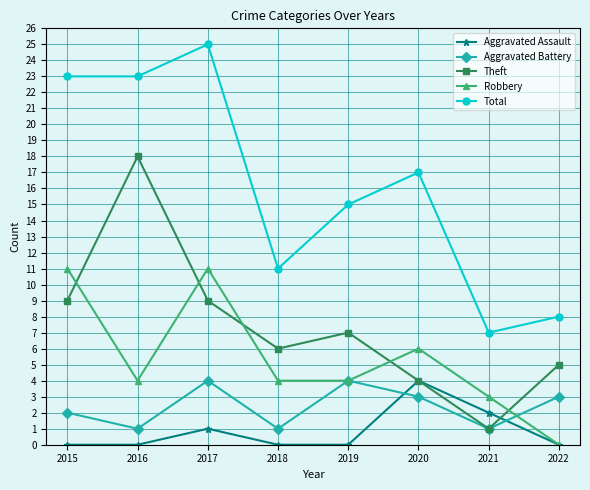

Is it true that Aggravated Battery equals 3 at 2019?

False